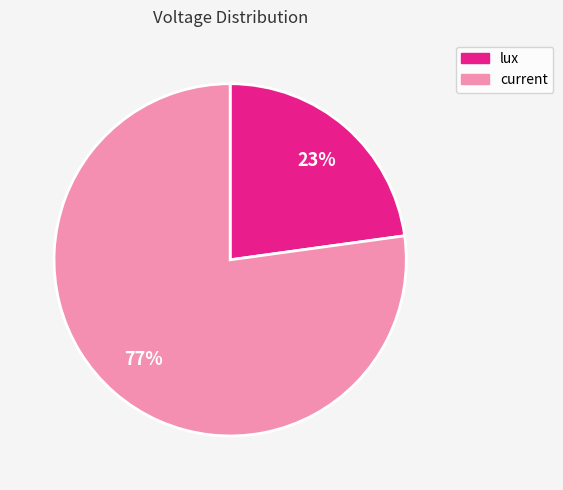

Does any single category account for the majority?

Yes